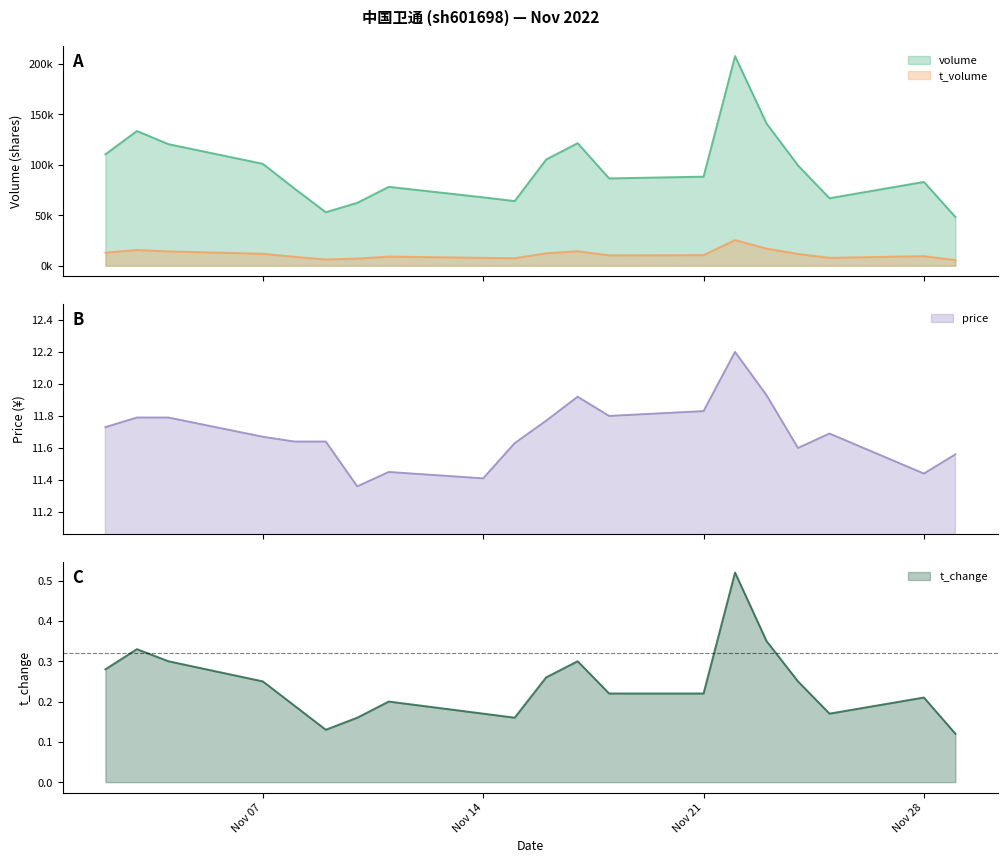

Is it true that t_change equals 0.4 at 2022-11-24?

False